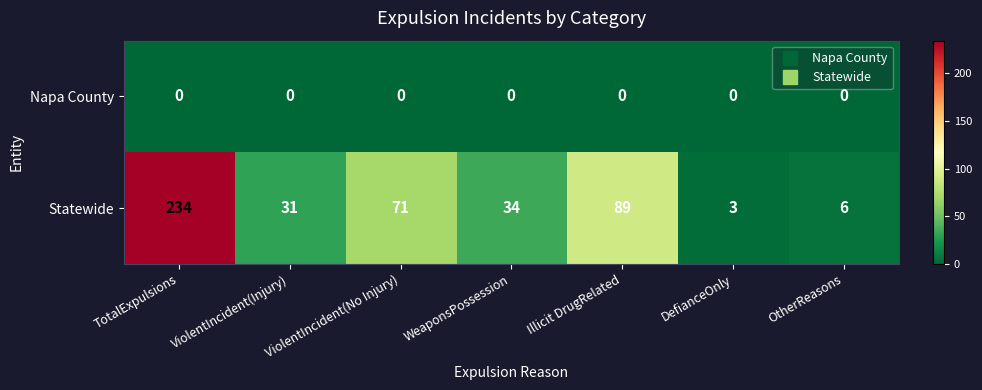

What is the difference between the highest and lowest values at WeaponsPossession?

34